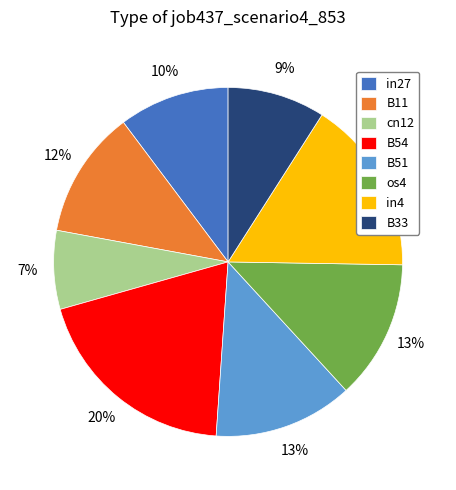

To the nearest percent, what portion does B54 represent?

20%